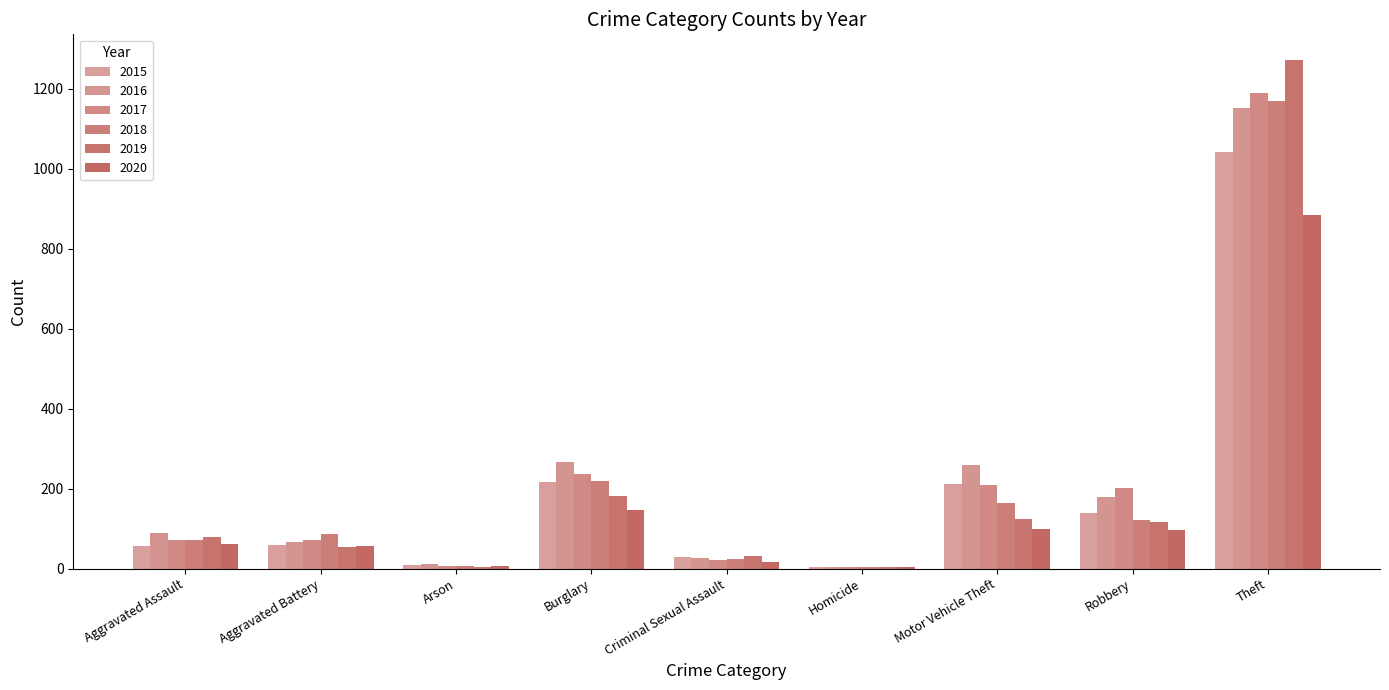

What is the label of the 6th bar from the left?

Homicide